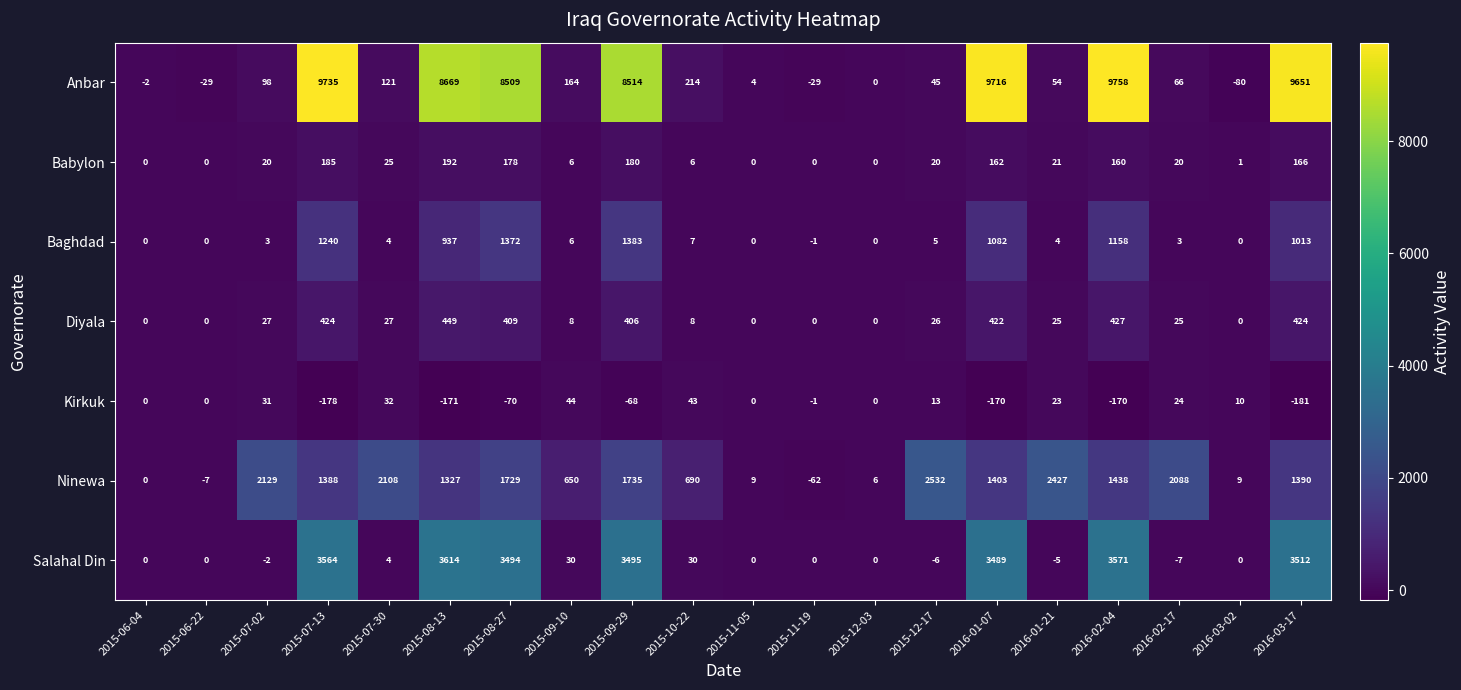

What is the maximum value shown in the chart?

9758